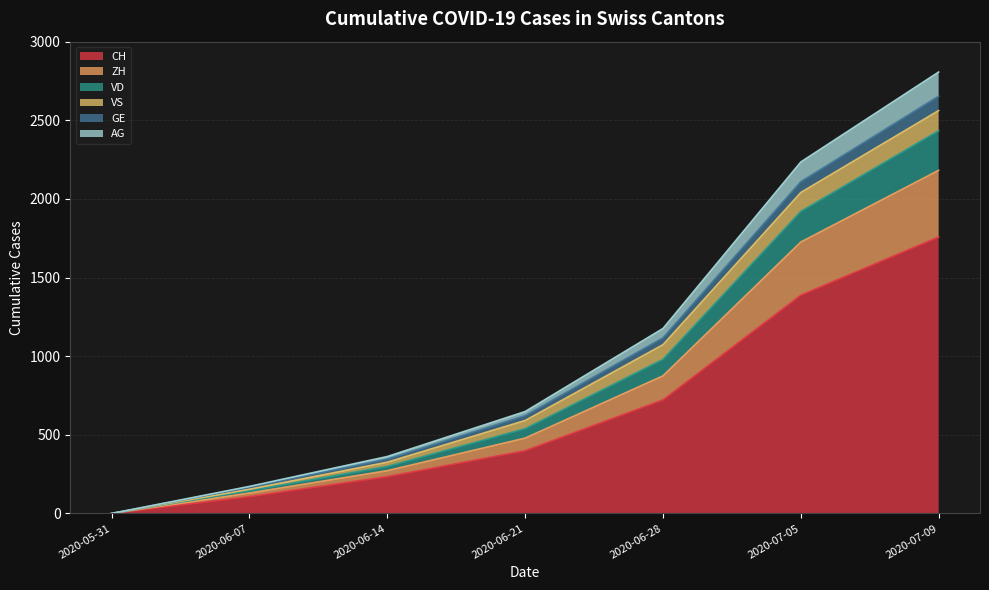

True or false: ZH and VD intersect in this chart.

False